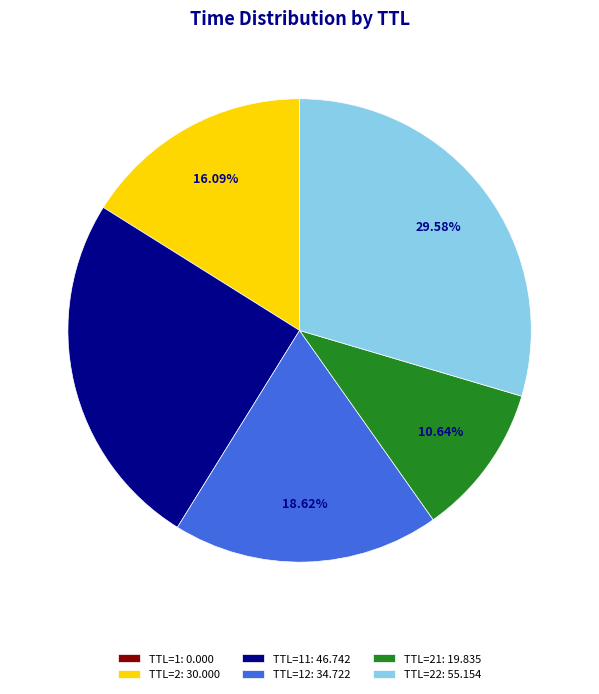

Does any single category account for the majority?

No